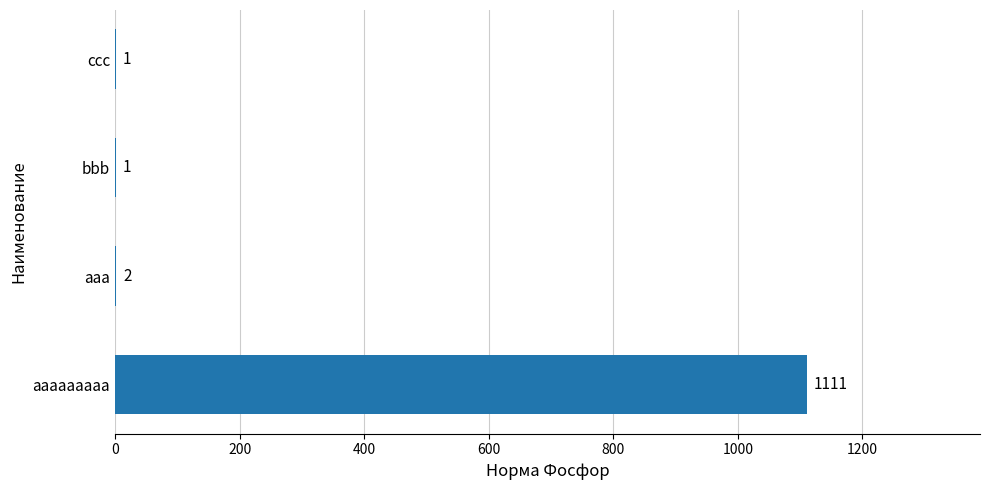

Which label corresponds to the largest value in the chart?

aaaaaaaaa